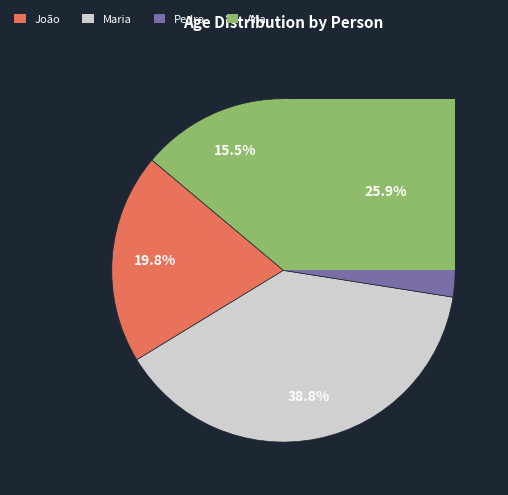

To the nearest percent, what portion does Maria represent?

39%